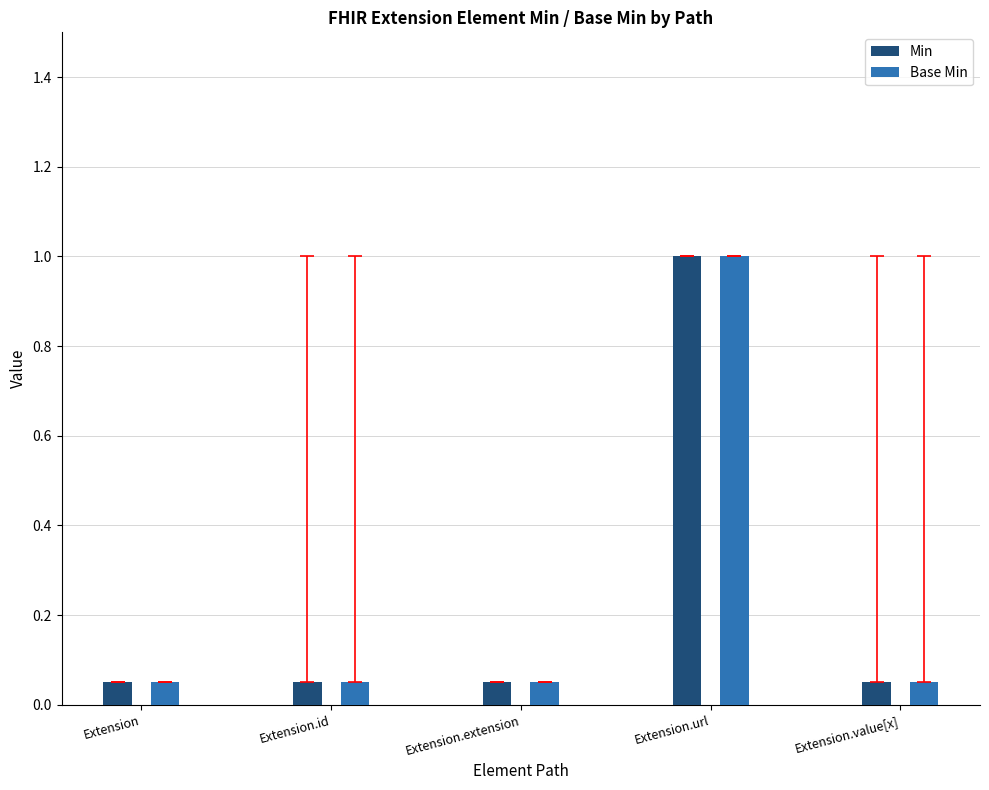

What is the value of the Base Min bar at the 4th from the left?

1.0